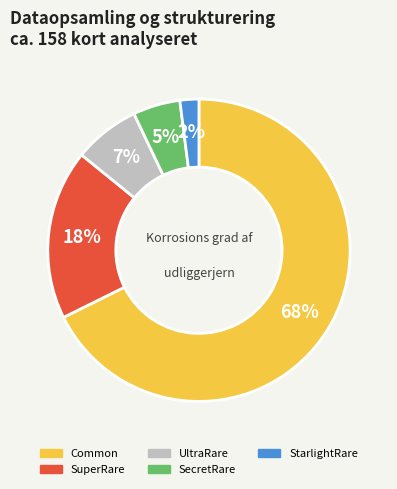

How many segments does this pie chart have?

5